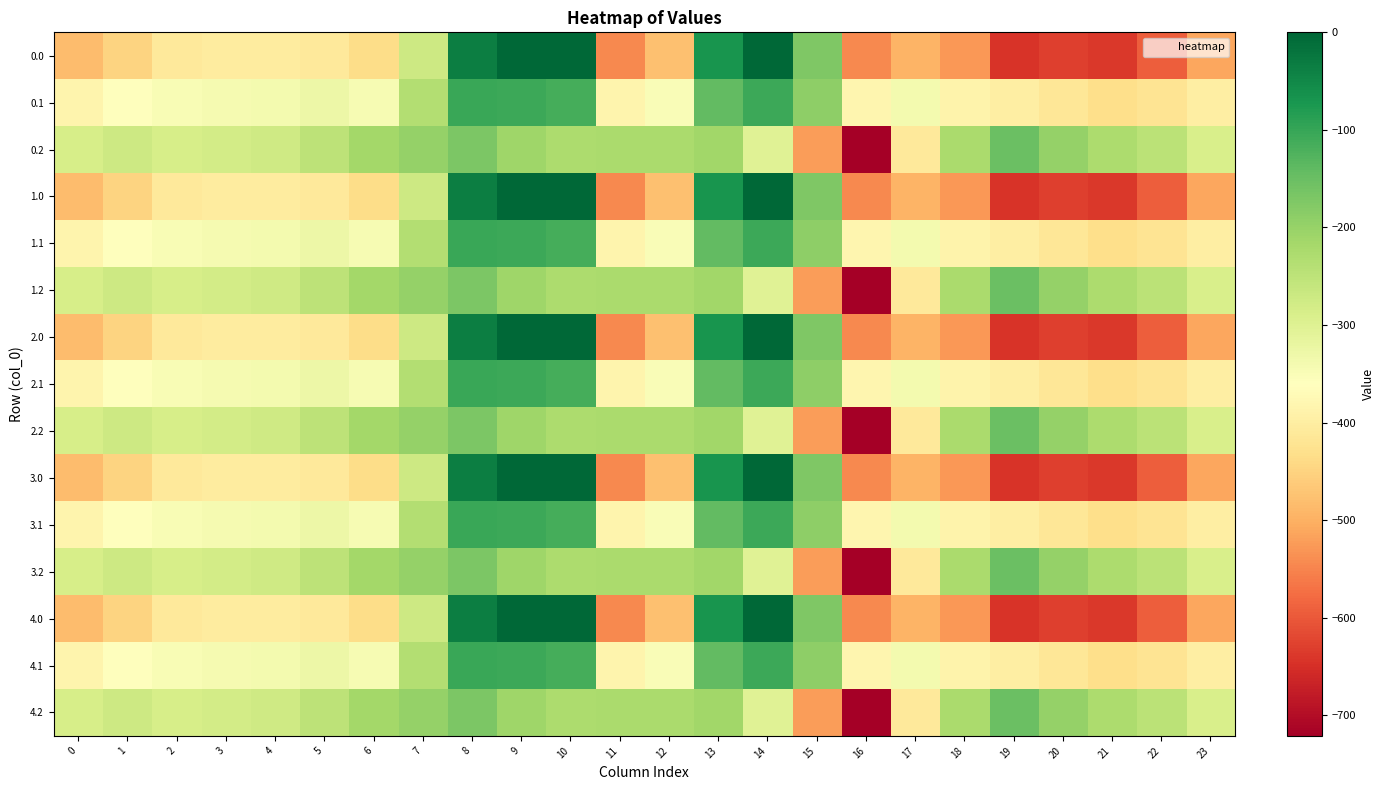

List the series in order of their peak value, lowest first.

0.2, 1.2, 2.2, 3.2, 4.2, 0.1, 1.1, 2.1, 3.1, 4.1, 0.0, 1.0, 2.0, 3.0, 4.0